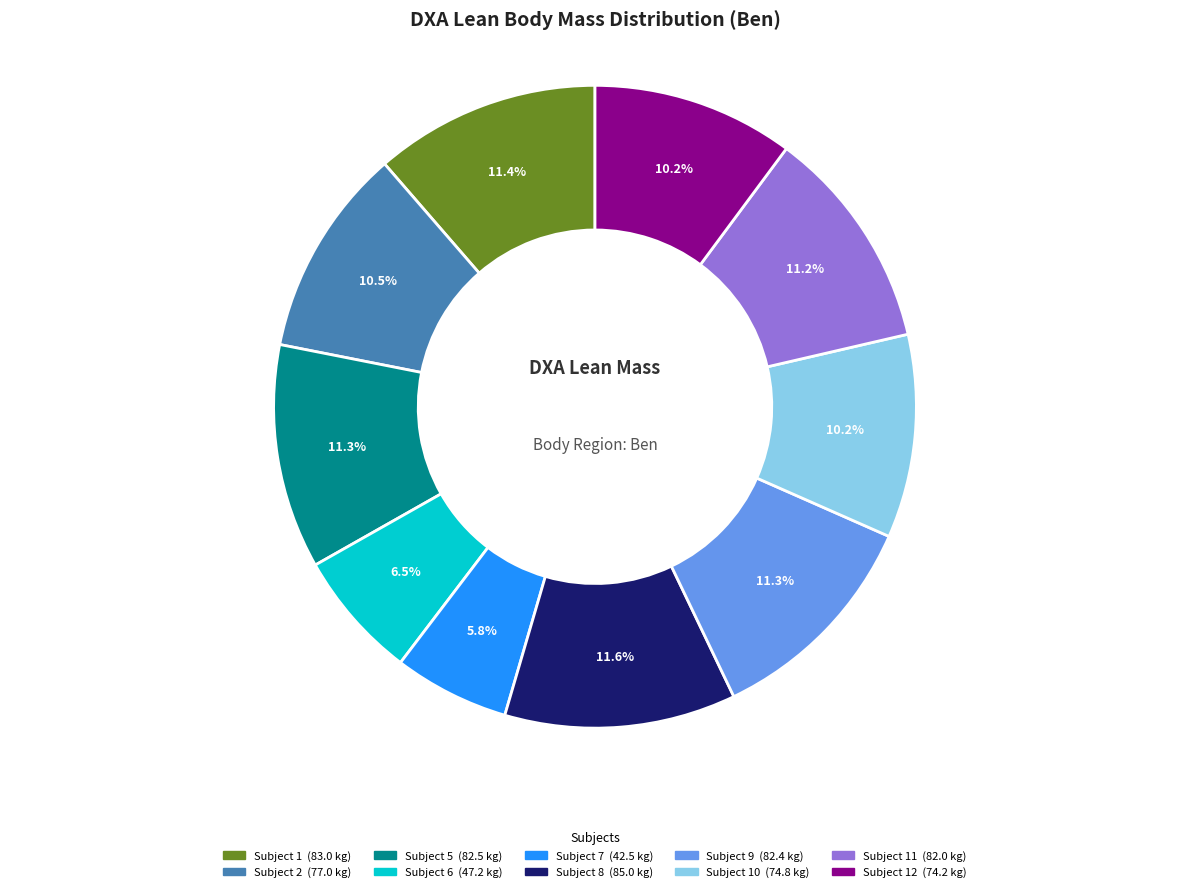

Is there a majority slice in this chart?

No